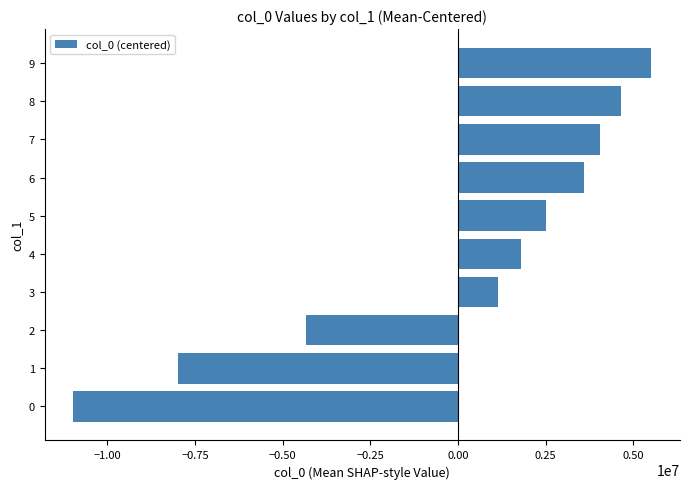

How many bars are there in total?

10